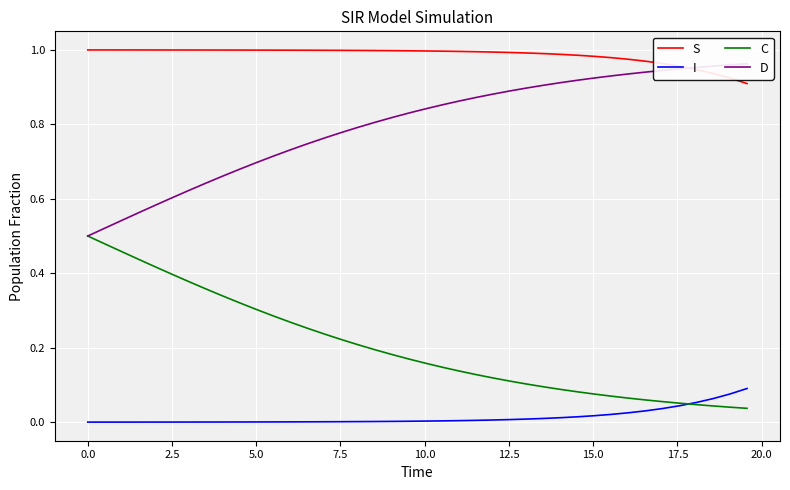

True or false: I and S intersect in this chart.

False